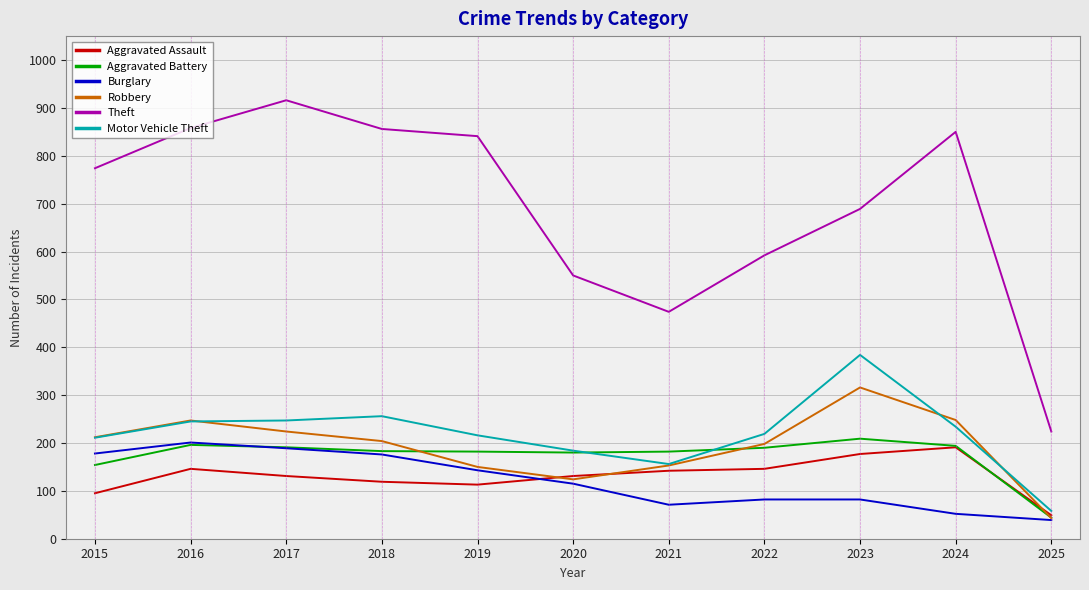

What is the approximate value of Robbery at 2020, to the nearest 10?

120